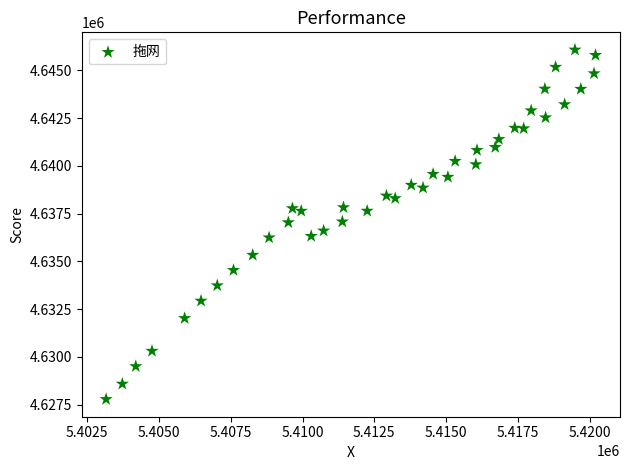

What is the range of Y values (max minus min)?

18292.9